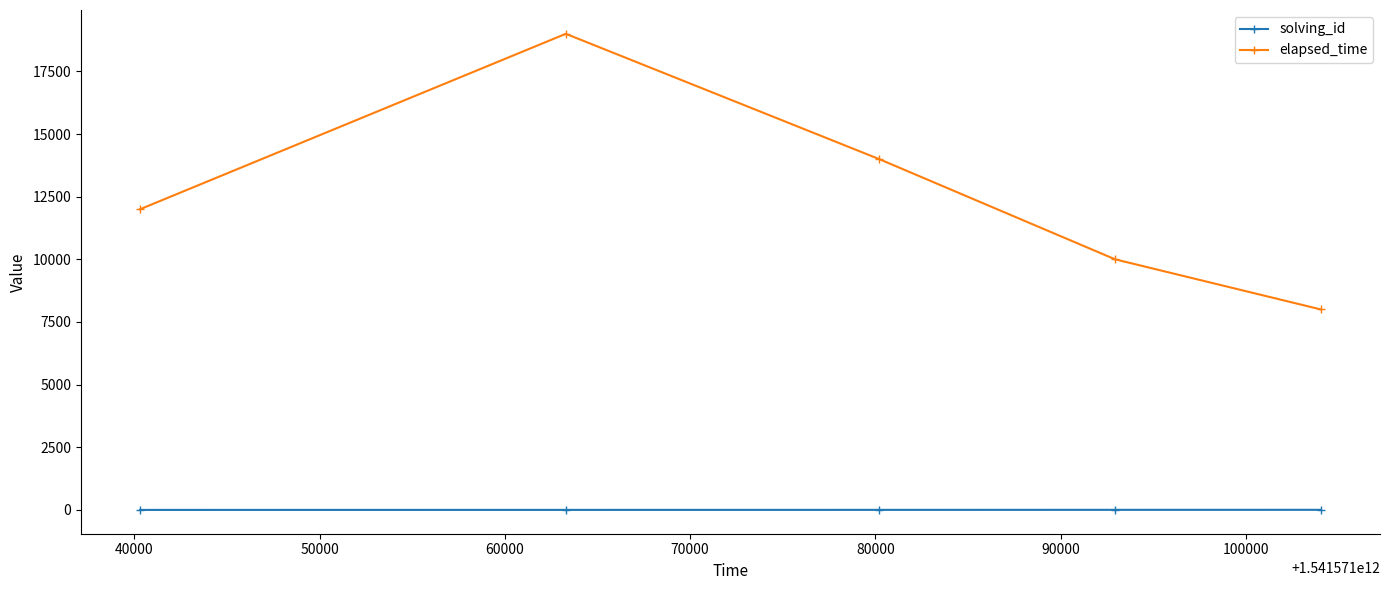

How many series are shown in this chart?

2